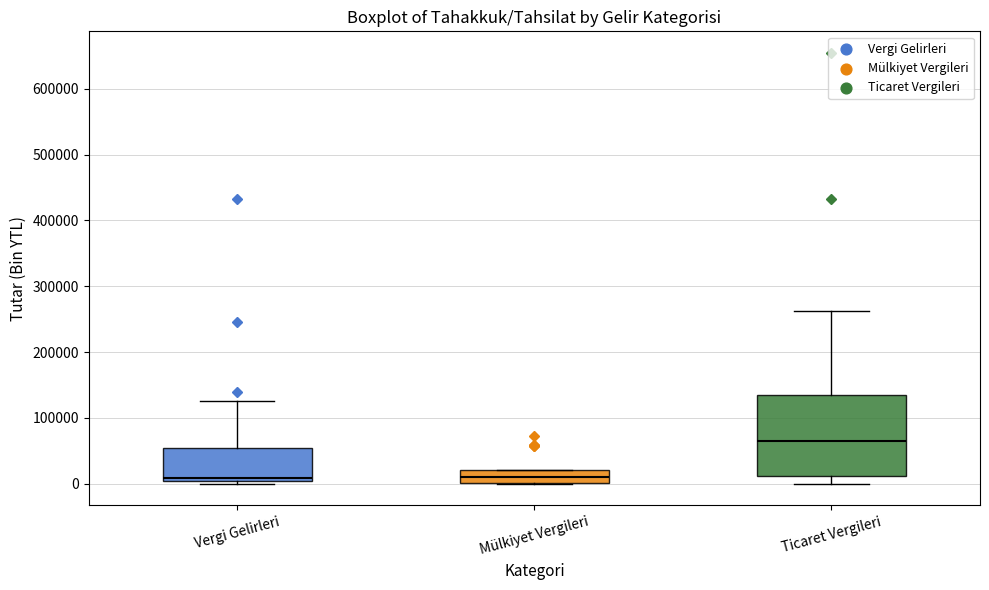

Comparing the boxes themselves (not the whiskers), which one is the tallest?

Ticaret Vergileri